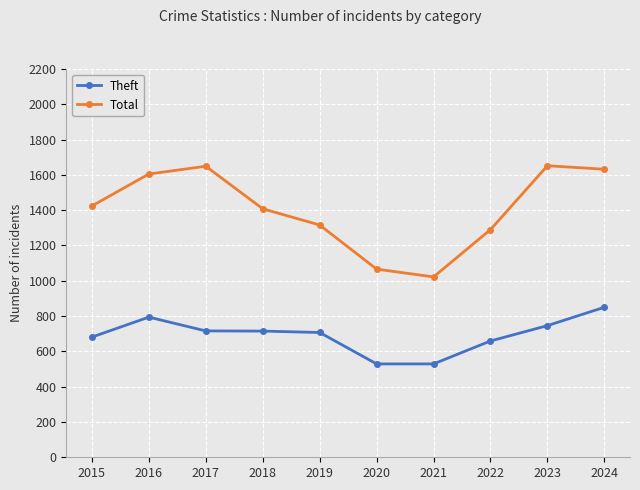

What is the value of the Total point at the 4th from the left?

1408